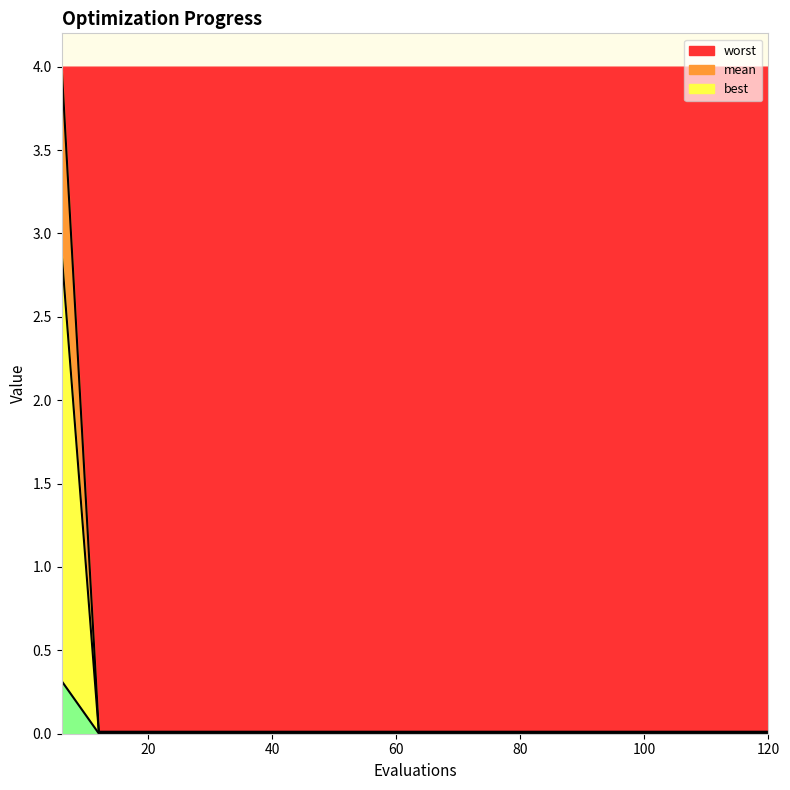

Does the chart display data point markers on the line(s)?

No